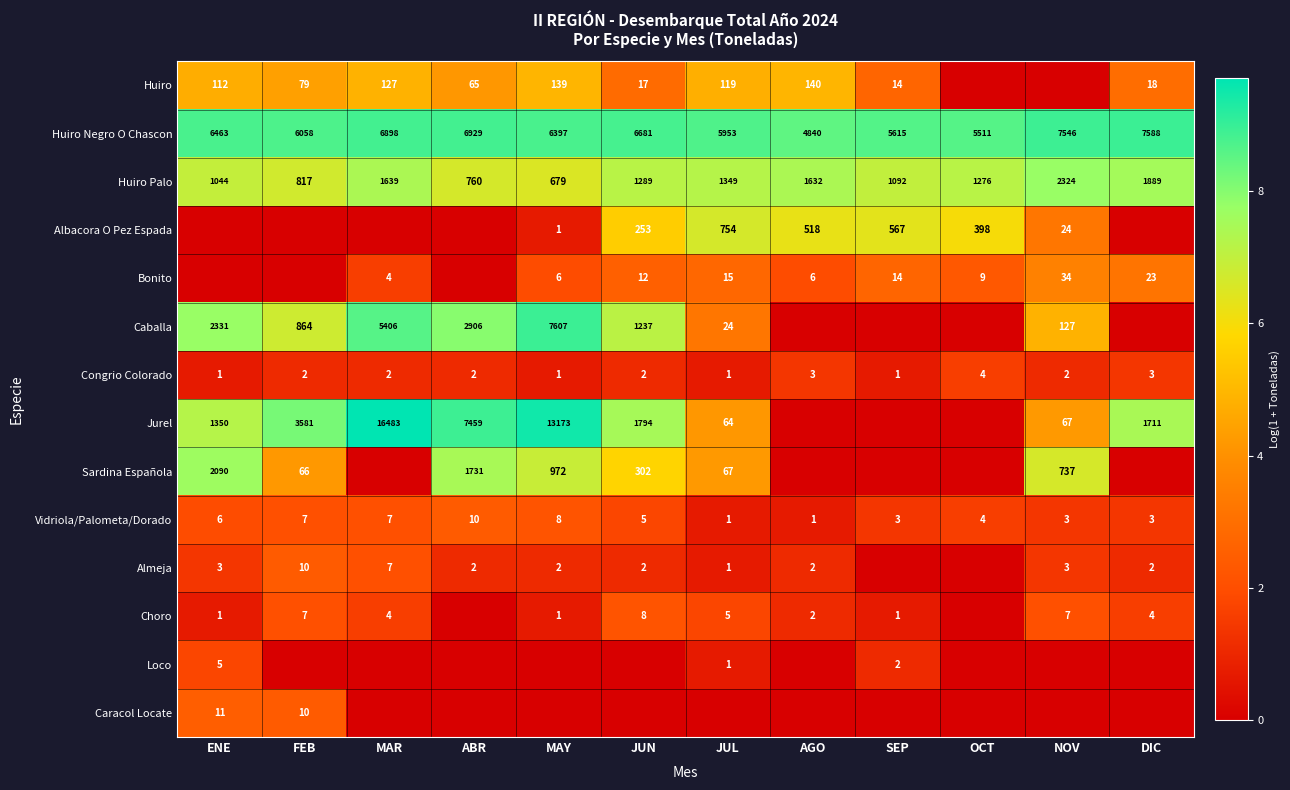

What is the difference between the maximum and minimum values in the Huiro Negro O Chascon series?

2748